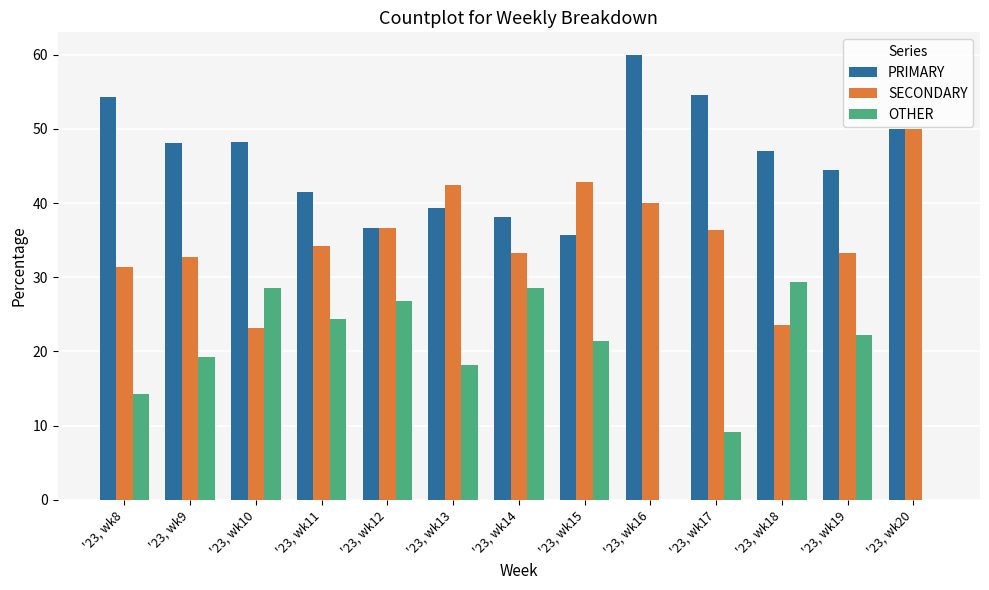

The PRIMARY series shows 15.2 at '23, wk13. True or false?

False